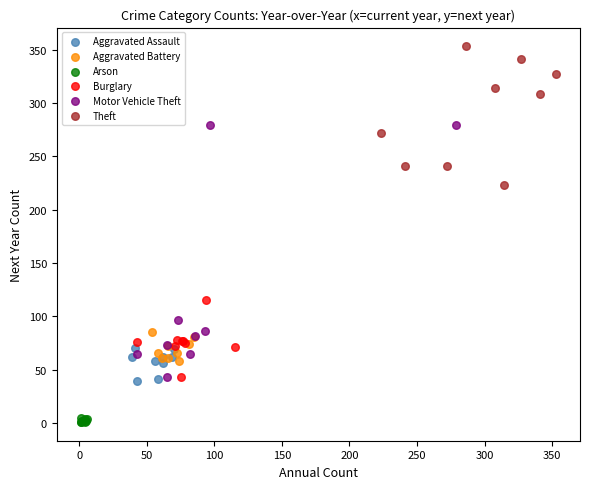

What are all the series names shown in the legend?

Aggravated Assault, Aggravated Battery, Arson, Burglary, Motor Vehicle Theft, Theft